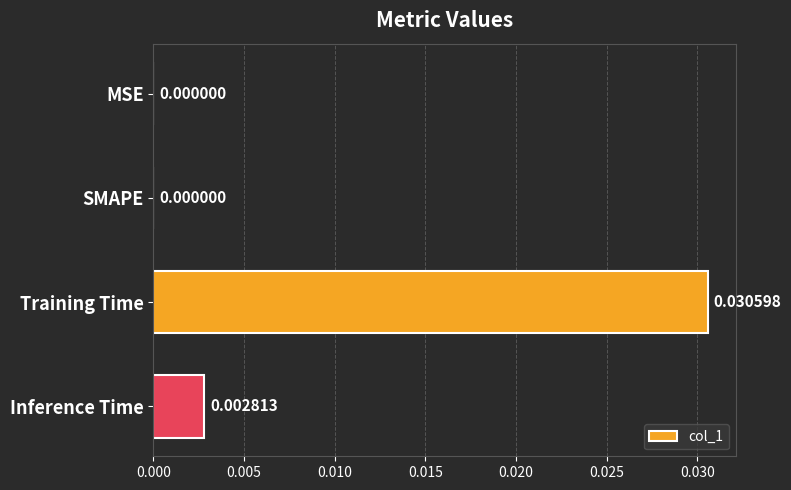

Which category has the highest value across all series?

Training Time